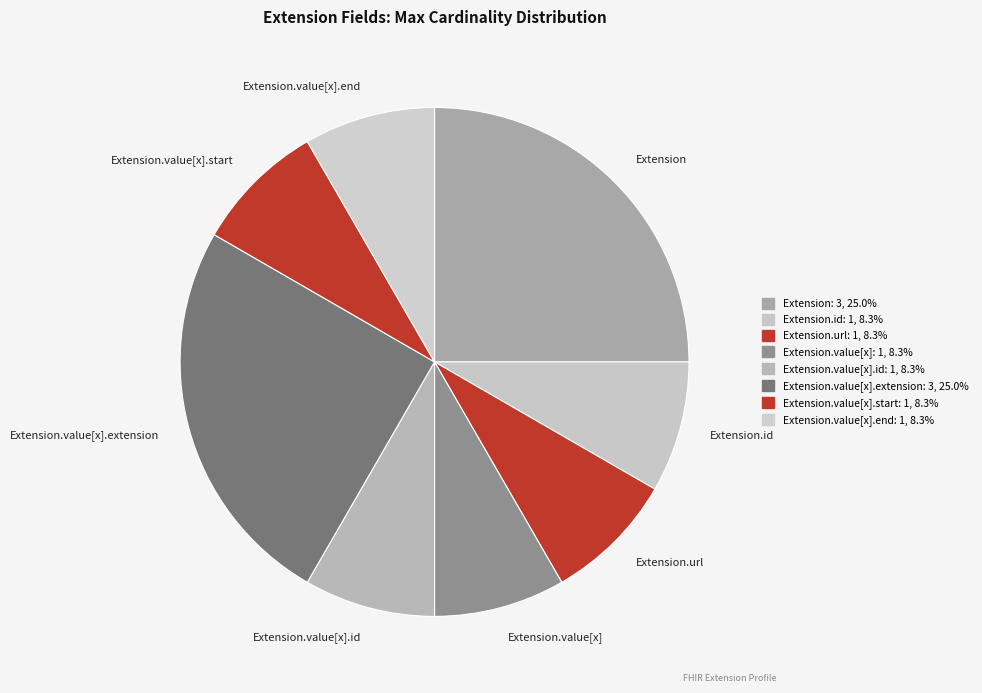

Do Extension.url and Extension.value[x].end together represent more than half of the pie?

No